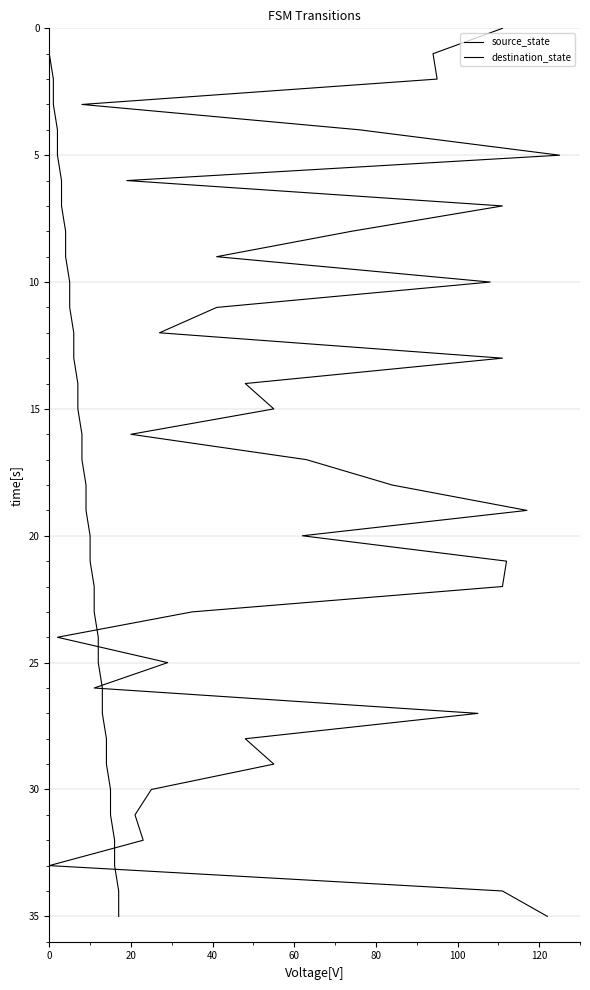

Is it true that source_state equals 17 at 11?

False